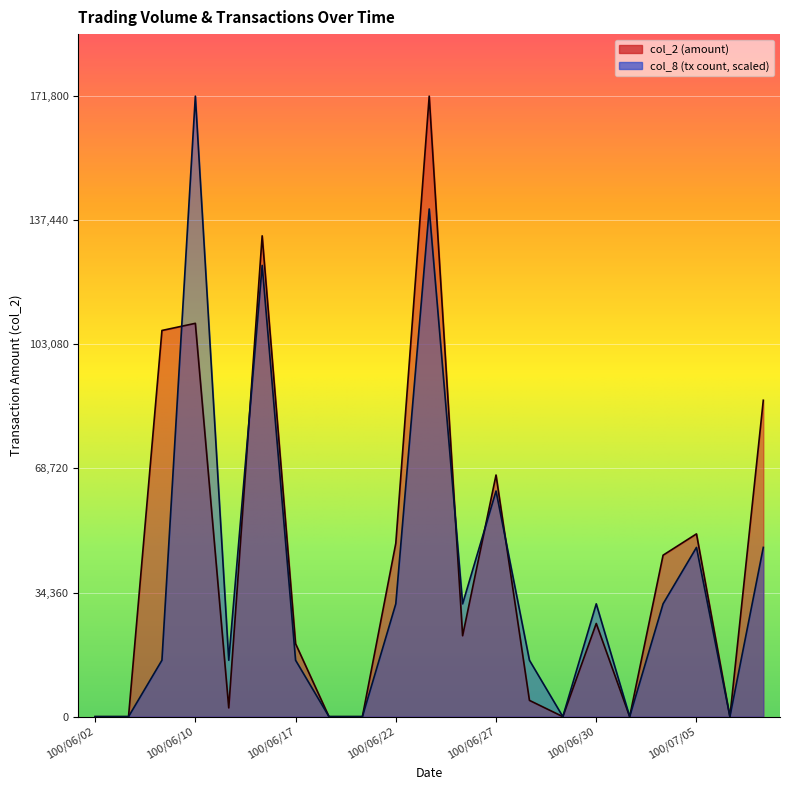

How many lines are shown in the chart?

2